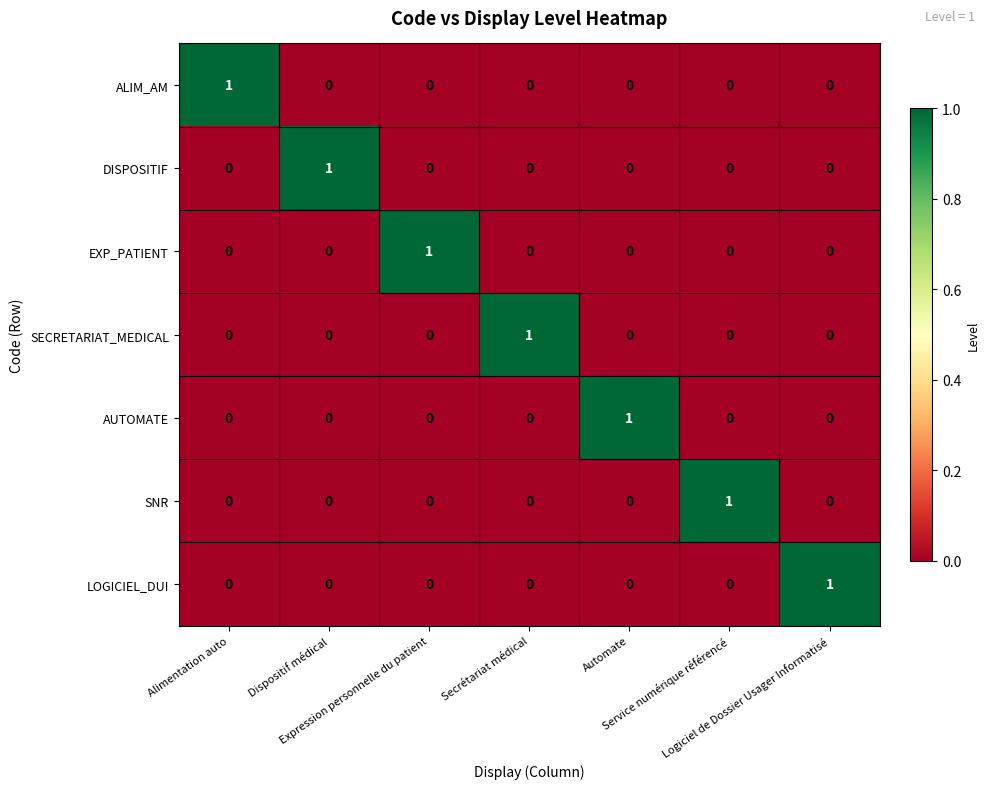

Count the DISPOSITIF values in the range 0 to 1.

7